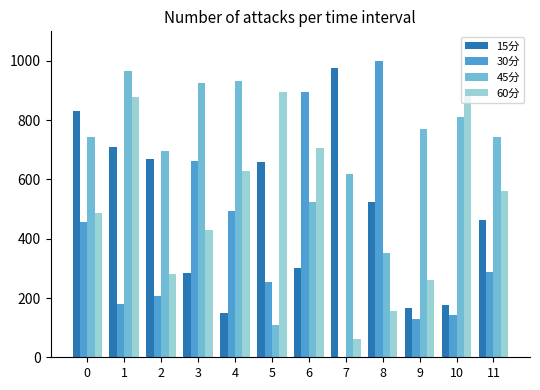

What is the sum of the 15分 values at 4 and 7?

1126.0